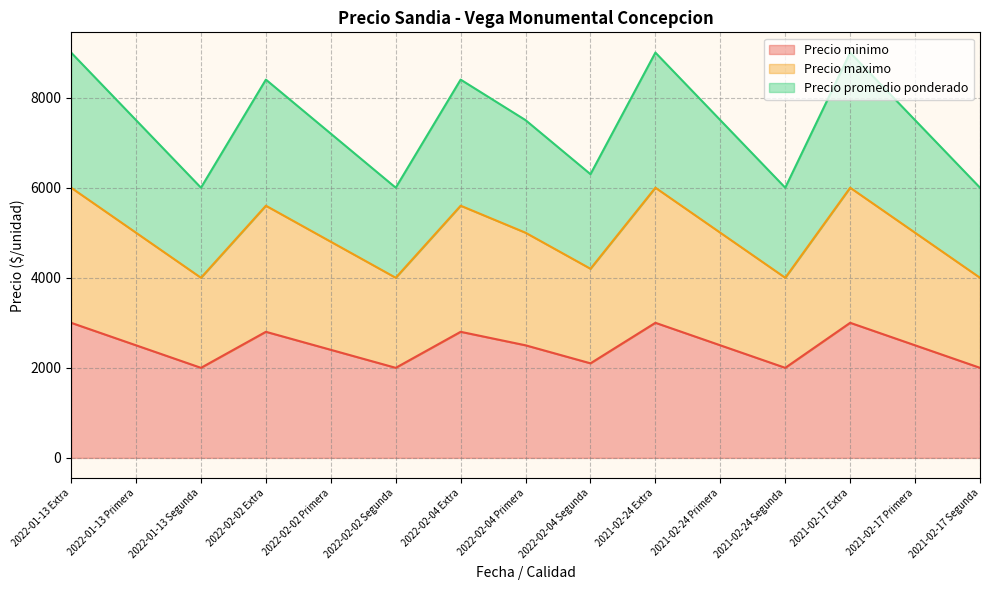

What is the difference between the Precio minimo values at 2021-02-17 Primera and 2022-01-13 Extra?

500